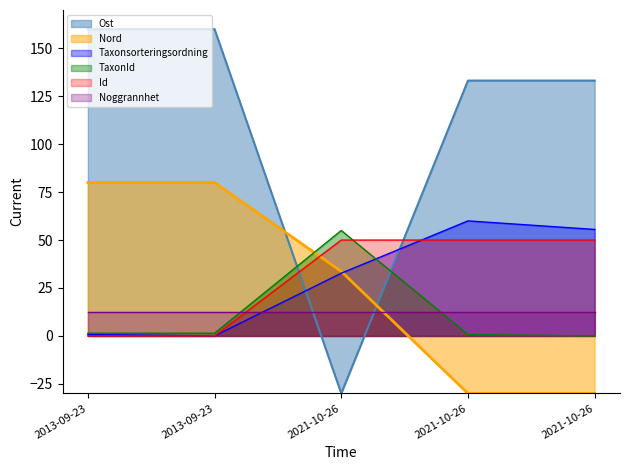

What is the average value of the Ost series?

111.3